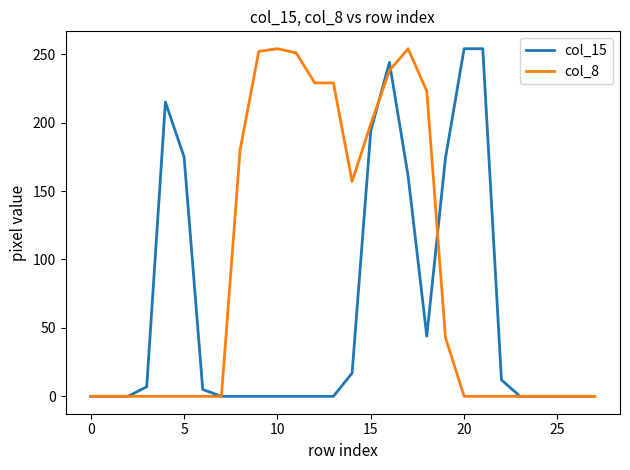

What is the maximum value shown in the chart?

254